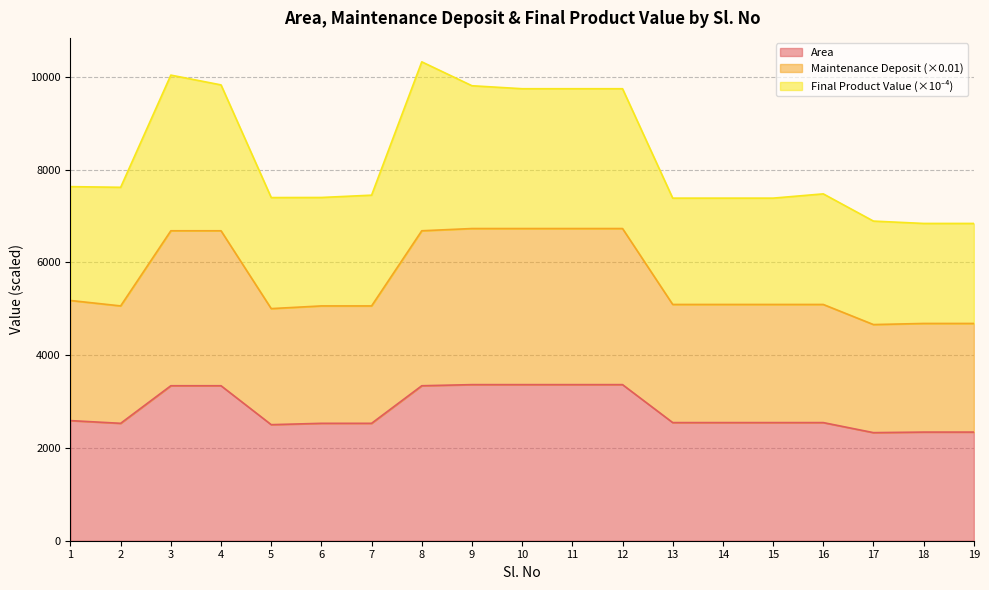

Does the chart have visible grid lines?

Yes